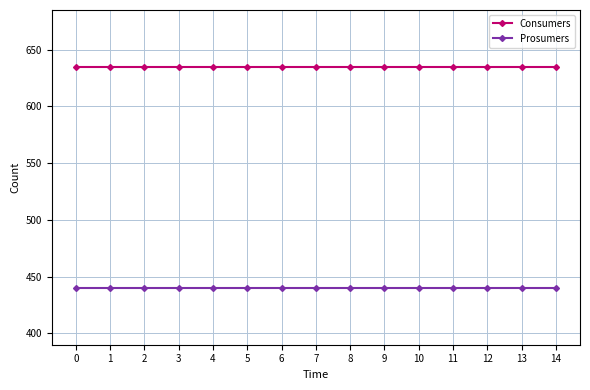

Reading left to right, extract all data points from this chart.

Consumers: 635	635	635	635	635	635	635	635	635	635	635	635	635	635	635
Prosumers: 440	440	440	440	440	440	440	440	440	440	440	440	440	440	440